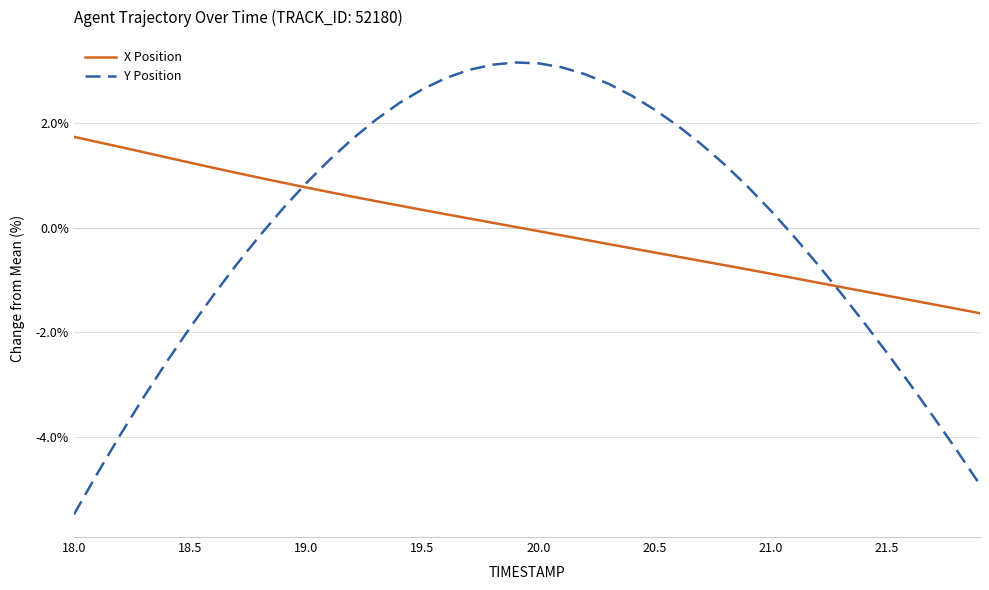

Which series has the largest range (max minus min)?

Y Position